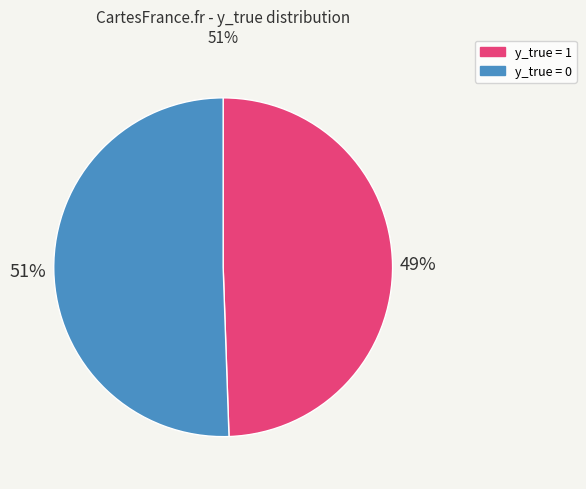

What is the majority slice?

y_true = 0